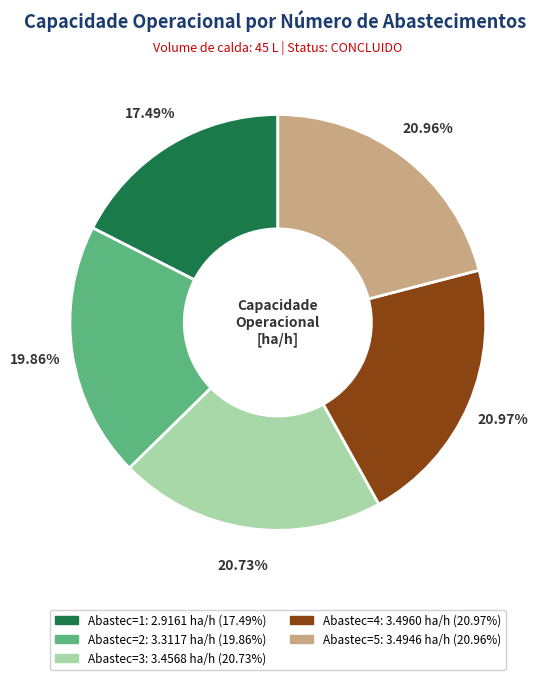

Does any single category account for the majority?

No